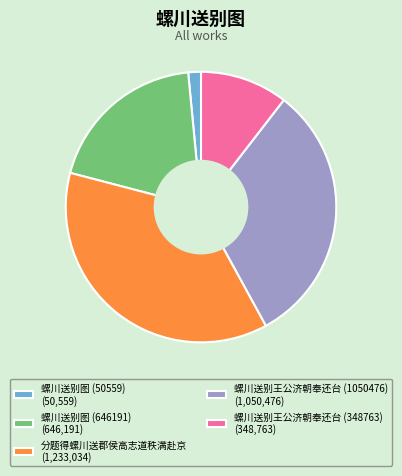

Do 螺川送别图 (646191) (646,191) and 螺川送别王公济朝奉还台 (348763) (348,763) together represent more than half of the pie?

No